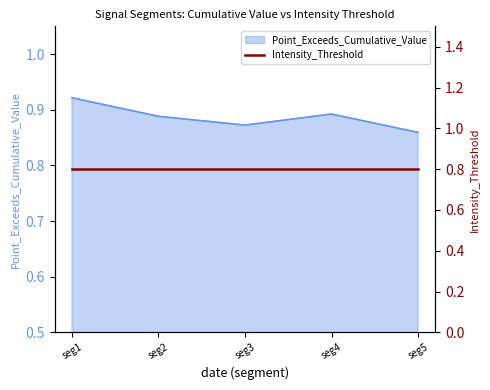

Which category has the lowest value in the Point_Exceeds_Cumulative_Value series?

seg5